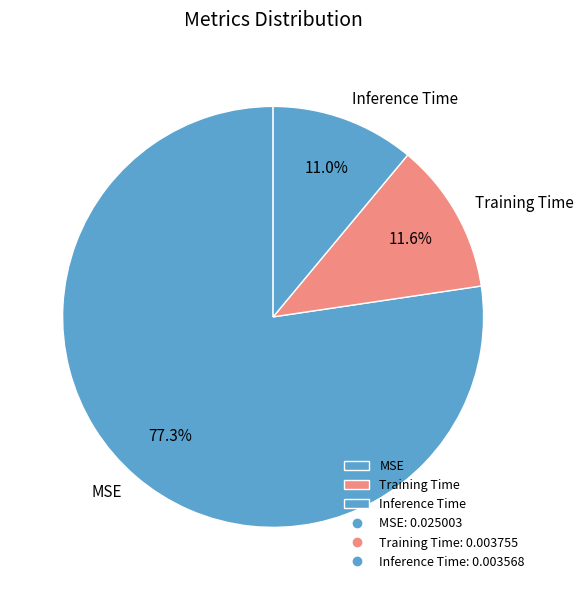

How many slices are in this pie chart?

3